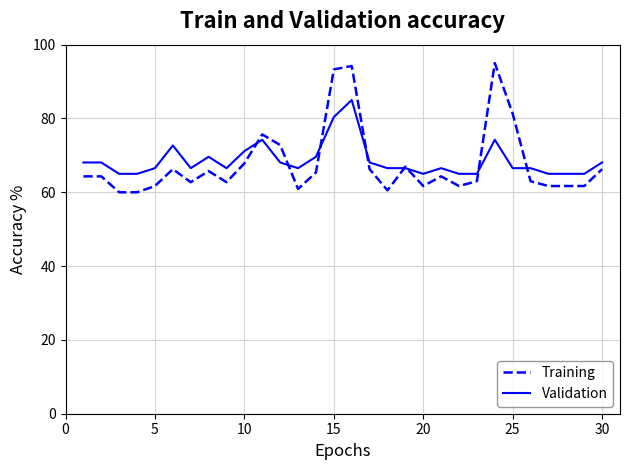

Which series has the widest spread of values?

Training